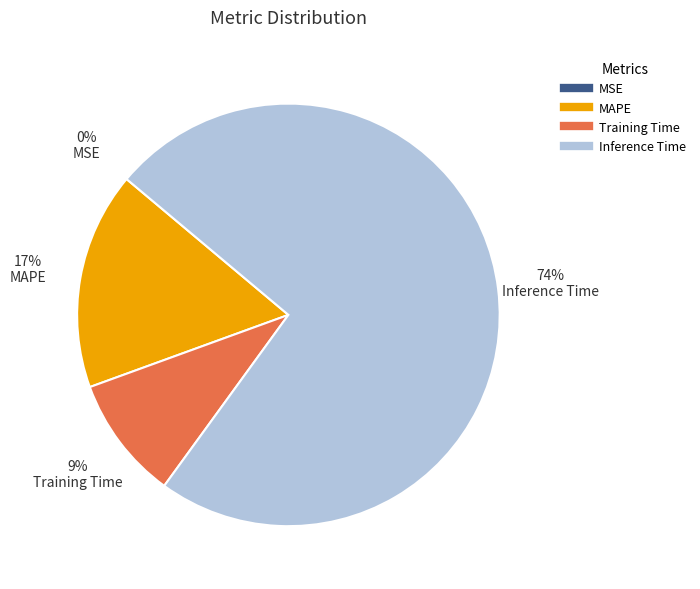

To the nearest percent, what is the average slice percentage?

25%